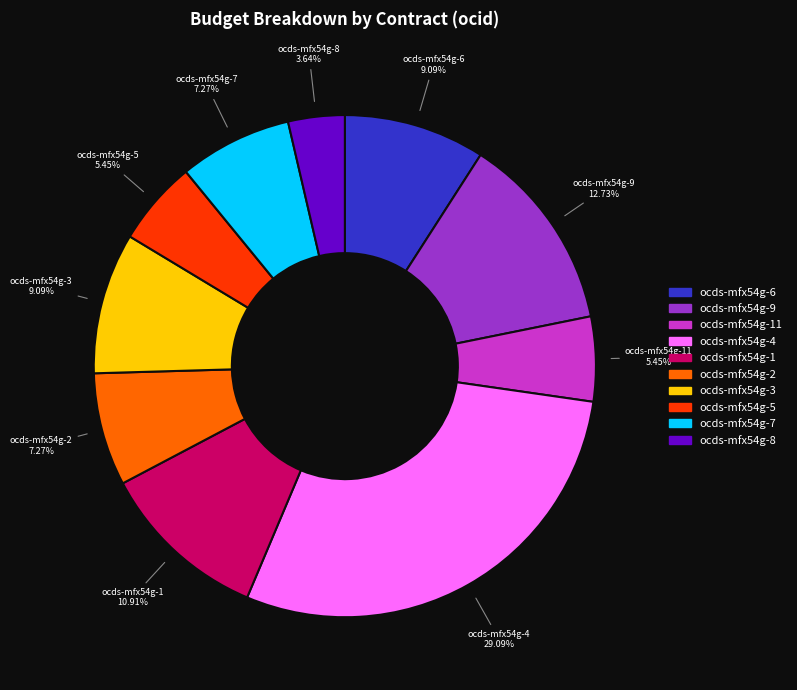

Is there any slice that represents more than half of the pie?

No